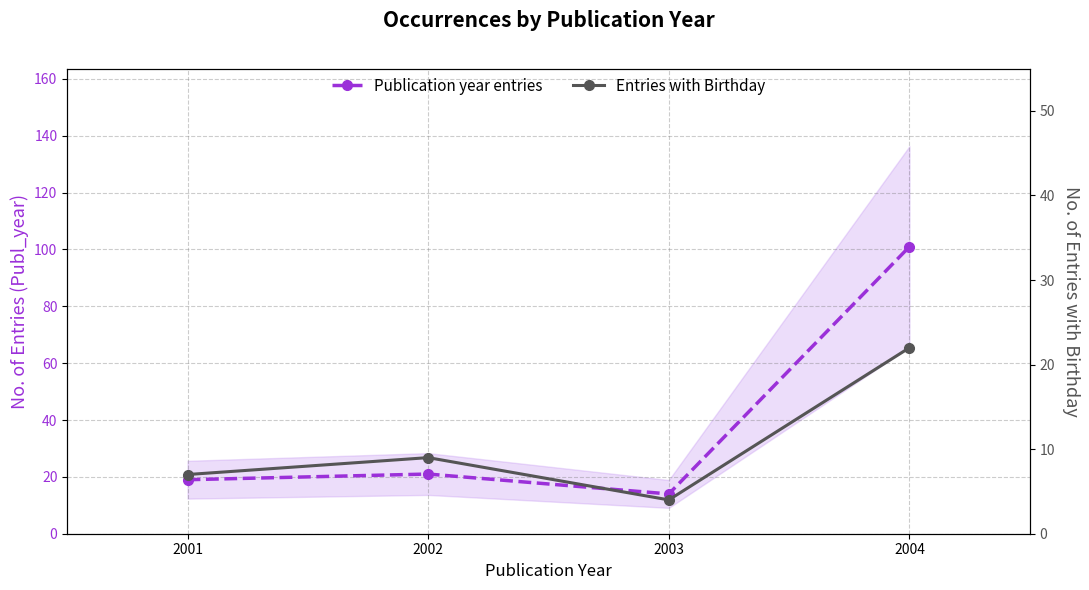

Where is the first local maximum for Entries with Birthday?

2002